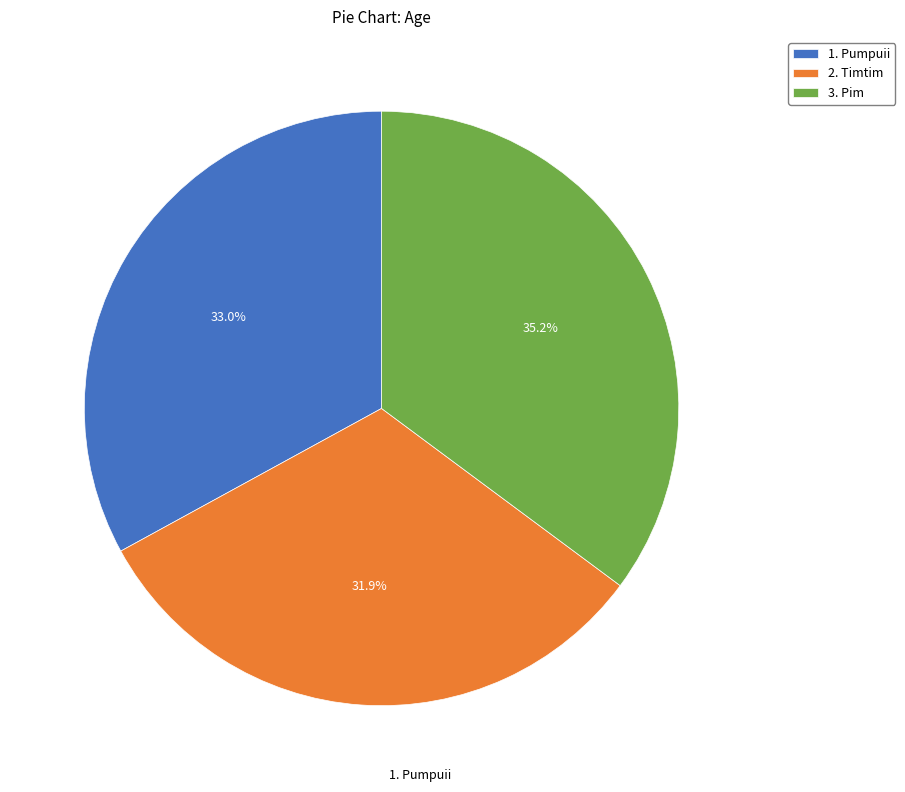

Is 1. Pumpuii the majority of the pie?

No